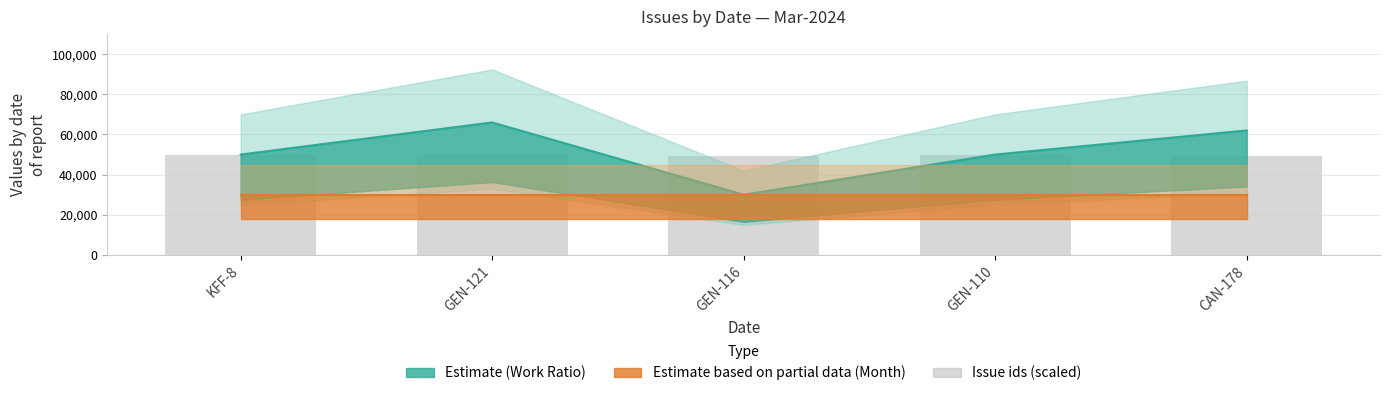

What is the label of the 4th bar from the right?

GEN-121